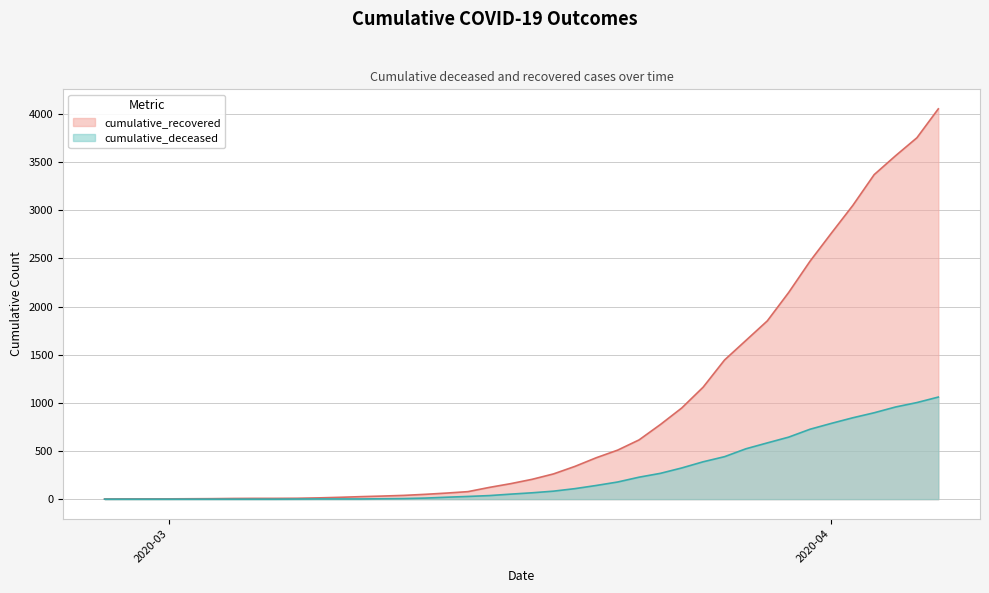

Between 2020-03-18 and 2020-03-21, which series saw the biggest shift?

cumulative_recovered